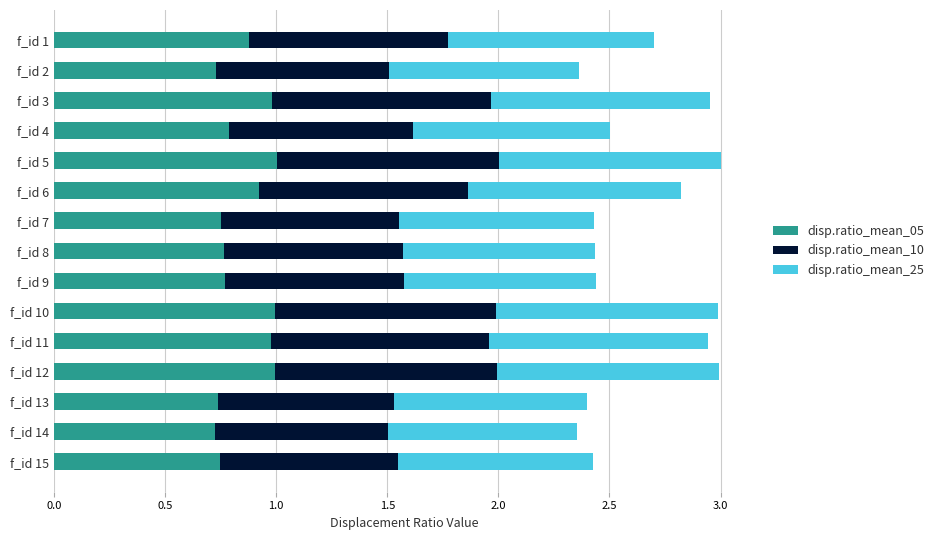

True or false: disp.ratio_mean_05 has a value of 0.7 at f_id 14.

True